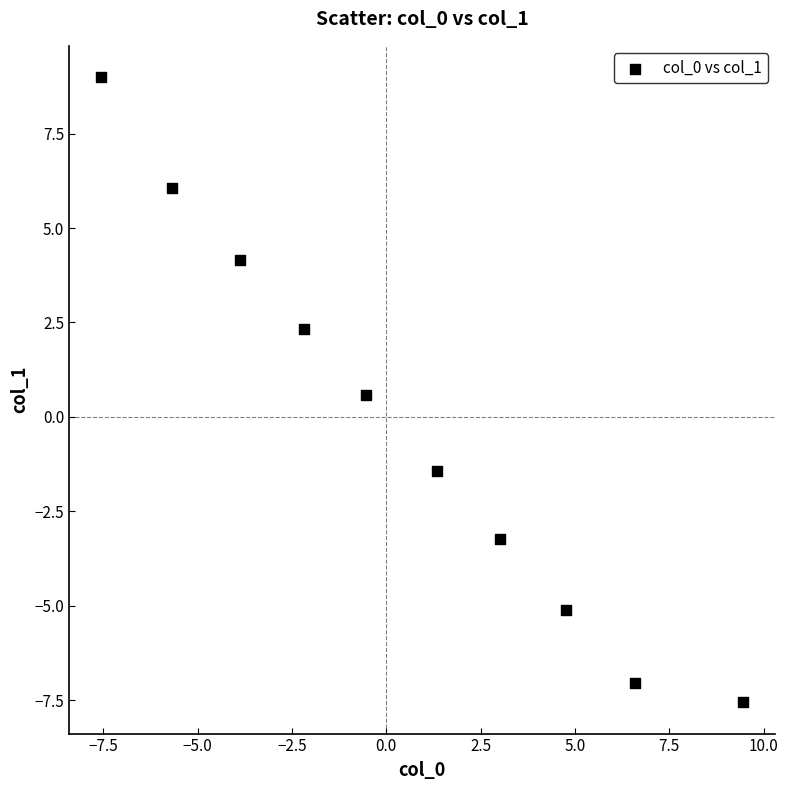

What Y value in the scatter plot is closest to 0?

0.6